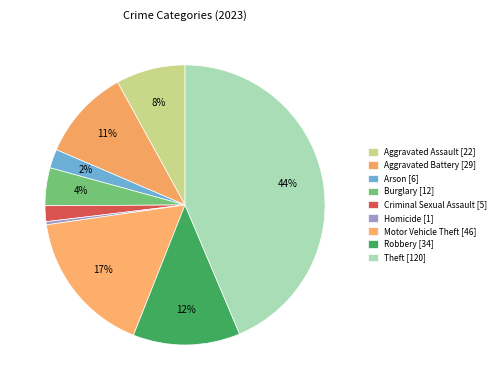

Rank the categories by value from lowest to highest.

Homicide, Criminal Sexual Assault, Arson, Burglary, Aggravated Assault, Aggravated Battery, Robbery, Motor Vehicle Theft, Theft